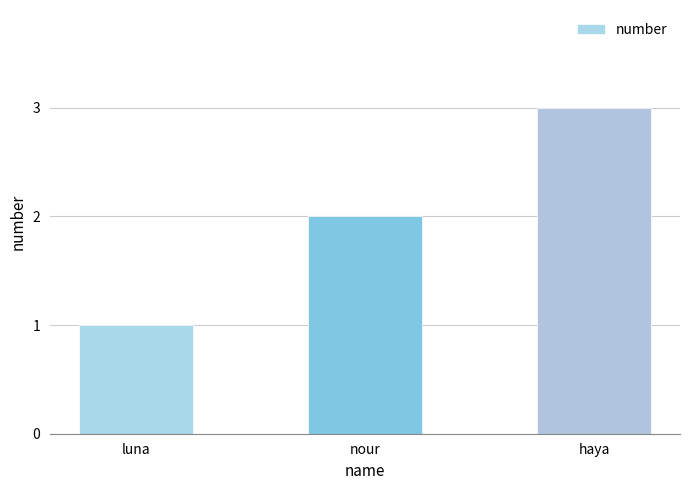

The value at haya is 5. True or false?

False